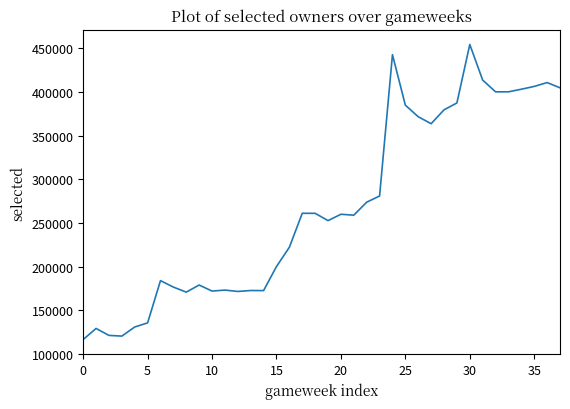

What is the maximum value shown in the chart?

454237